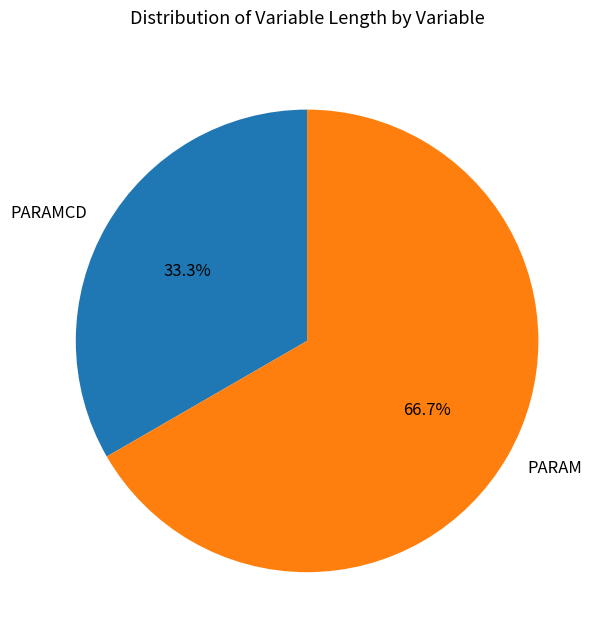

Combined, do PARAMCD and PARAM account for over 50%?

Yes